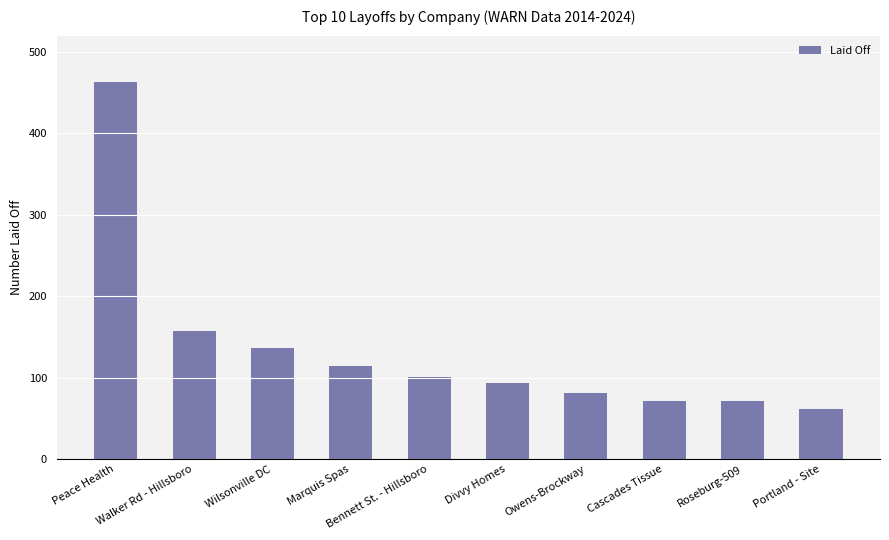

What is the difference between the maximum and minimum values?

401